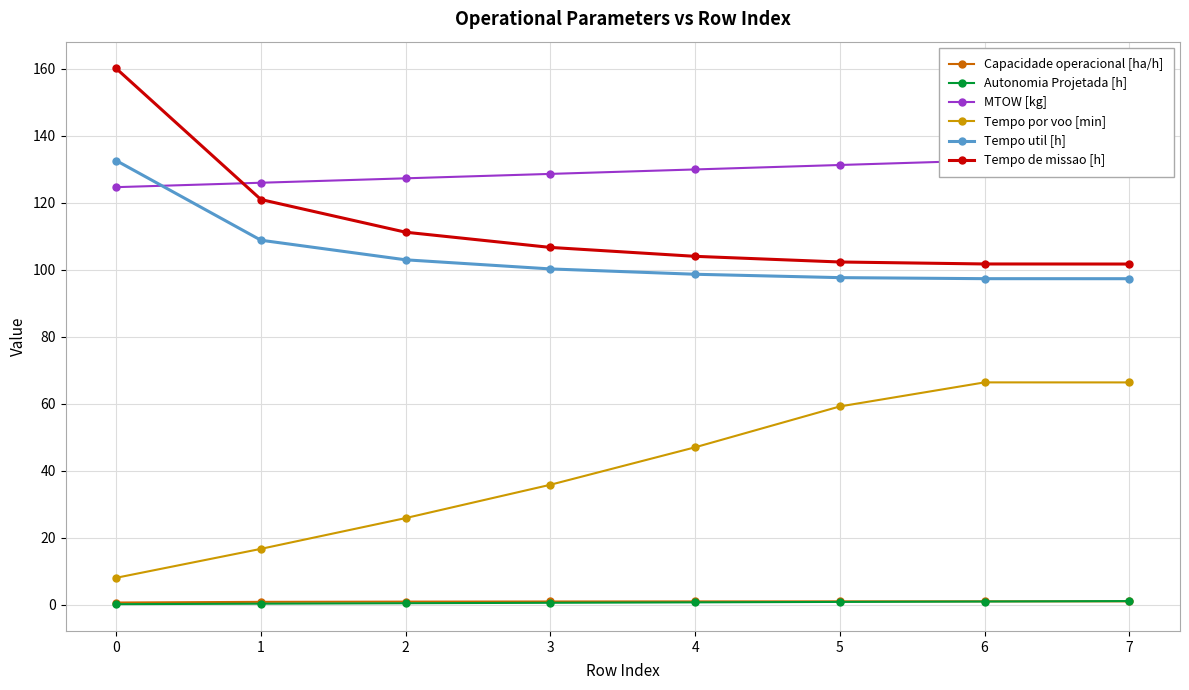

The Tempo de missao [h] series shows 120.9 at 1. True or false?

True